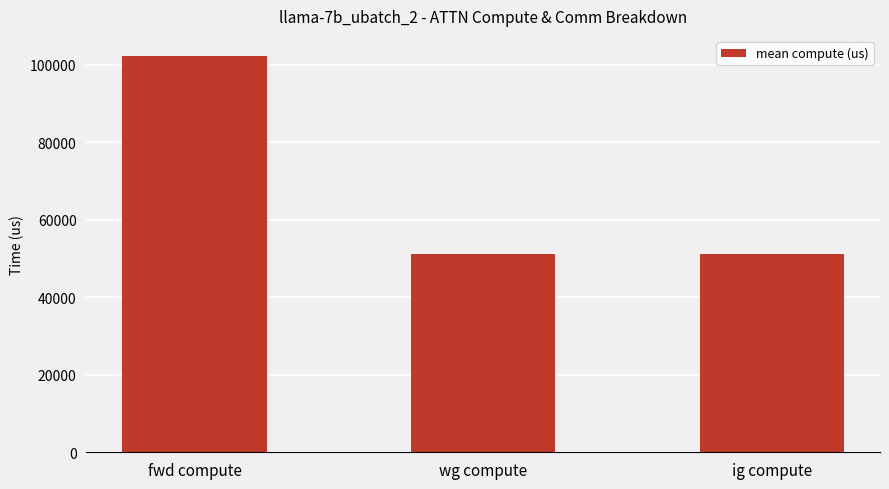

What is the smallest value displayed?

51187.7